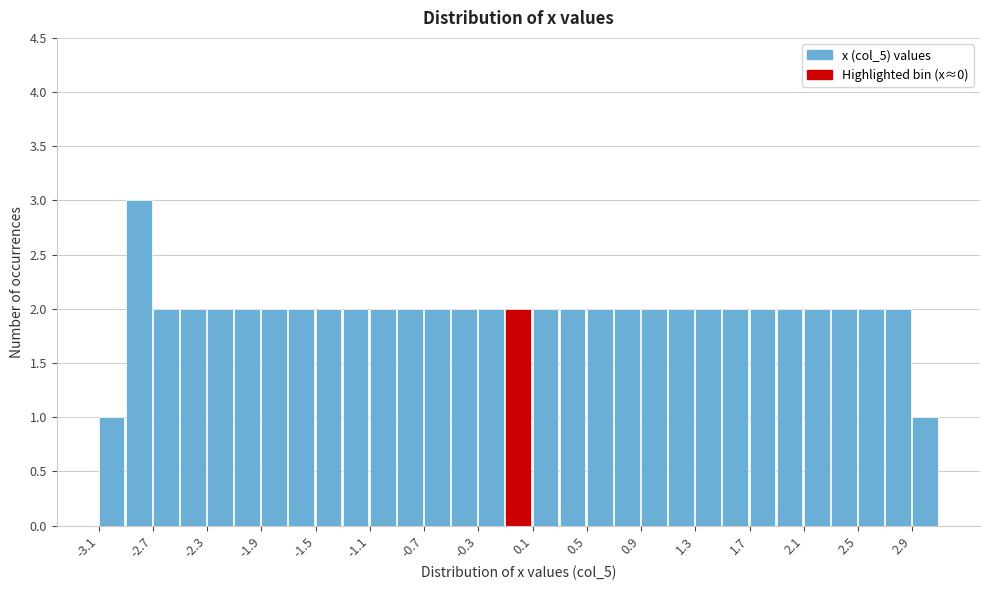

Reading left to right, list every bar in this chart as the range it spans on the x-axis followed by its height. The values are not printed on the chart, so give them approximately, as read against the axis.

-3.1 to -2.9: 1
-2.9 to -2.7: 3
-2.7 to -2.5: 2
-2.5 to -2.3: 2
-2.3 to -2.1: 2
-2.1 to -1.9: 2
-1.9 to -1.7: 2
-1.7 to -1.5: 2
-1.5 to -1.3: 2
-1.3 to -1.1: 2
-1.1 to -0.9: 2
-0.9 to -0.7: 2
-0.7 to -0.5: 2
-0.5 to -0.3: 2
-0.3 to -0.1: 2
-0.1 to 0.1: 2
0.1 to 0.3: 2
0.3 to 0.5: 2
0.5 to 0.7: 2
0.7 to 0.9: 2
0.9 to 1.1: 2
1.1 to 1.3: 2
1.3 to 1.5: 2
1.5 to 1.7: 2
1.7 to 1.9: 2
1.9 to 2.1: 2
2.1 to 2.3: 2
2.3 to 2.5: 2
2.5 to 2.7: 2
2.7 to 2.9: 2
2.9 to 3.1: 1